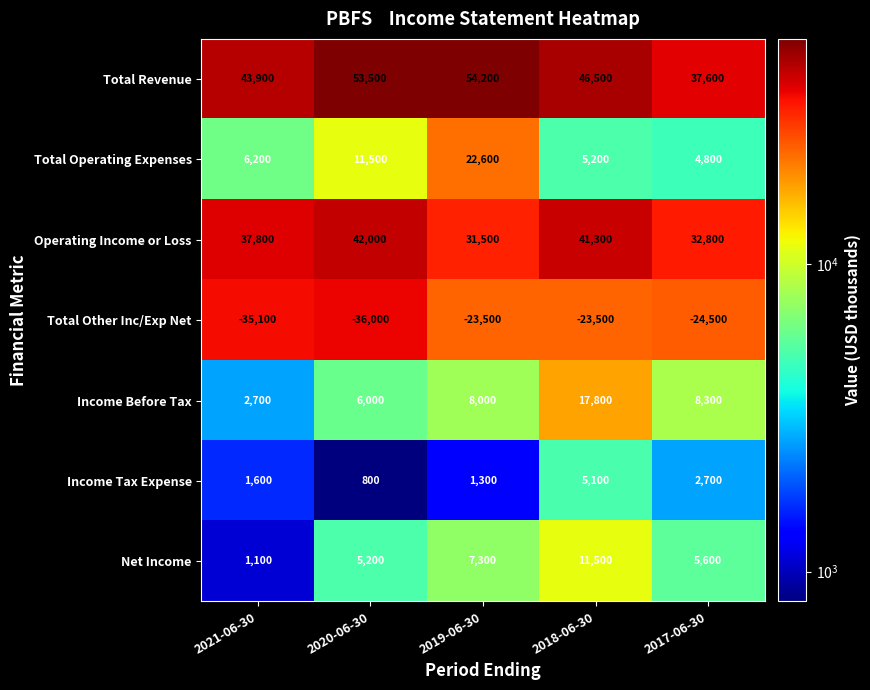

What is the sum of all Operating Income or Loss values?

185400